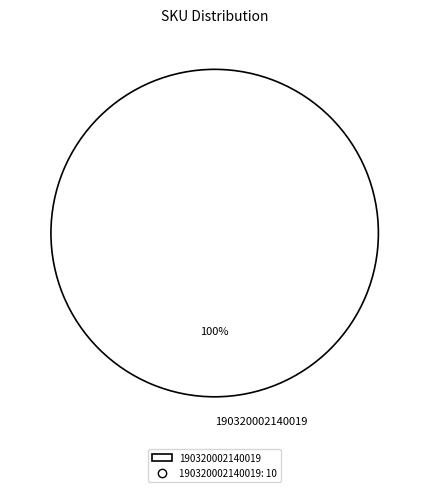

How many segments does this pie chart have?

1